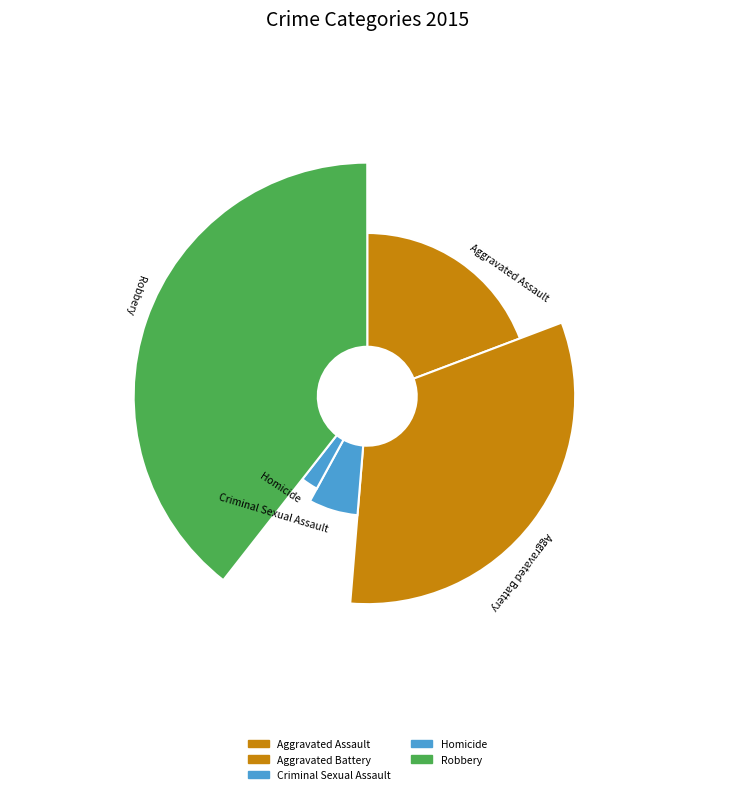

What percentage is the Aggravated Battery slice, to the nearest percent?

32%